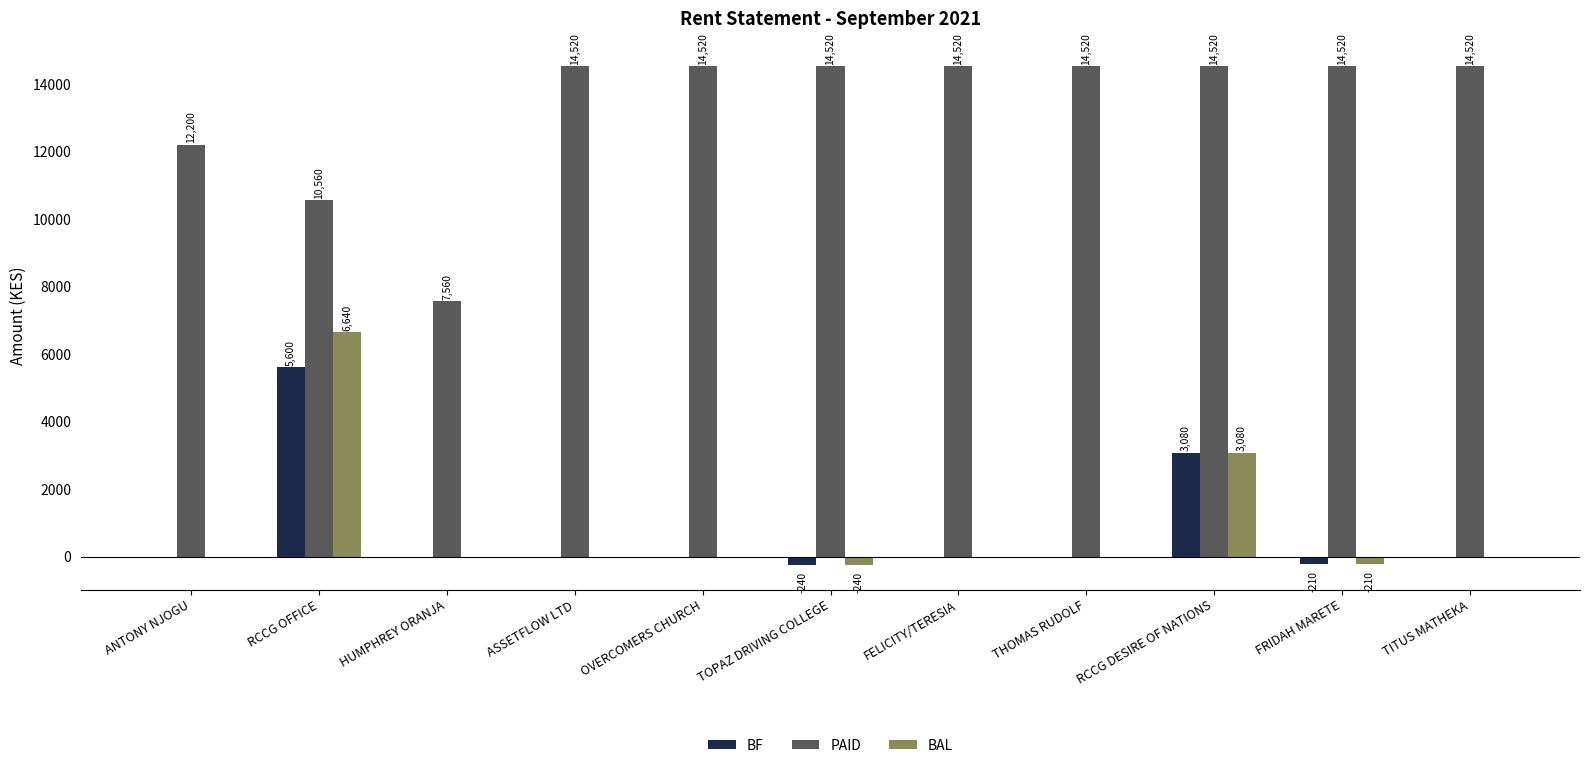

Reading right to left, transcribe all the data shown in this chart.

BF: 0	-210	3080	0	0	-240	0	0	0	5600	0
PAID: 14520	14520	14520	14520	14520	14520	14520	14520	7560	10560	12200
BAL: 0	-210	3080	0	0	-240	0	0	0	6640	0